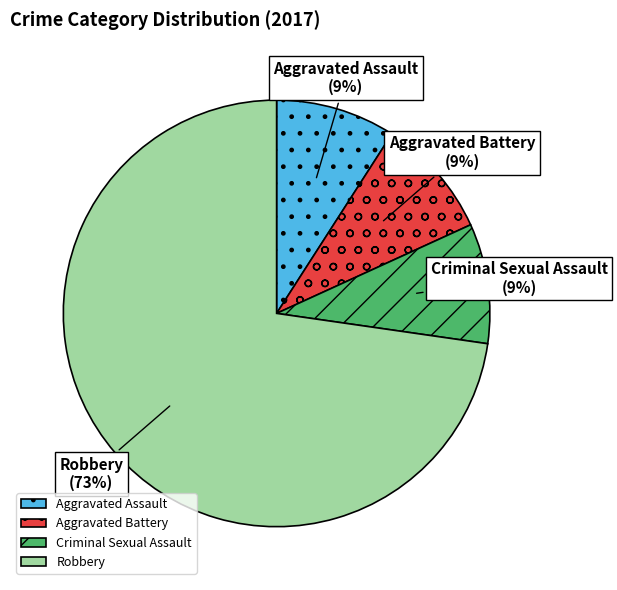

Approximately how many times larger is the value at Aggravated Assault compared to Criminal Sexual Assault?

1.0